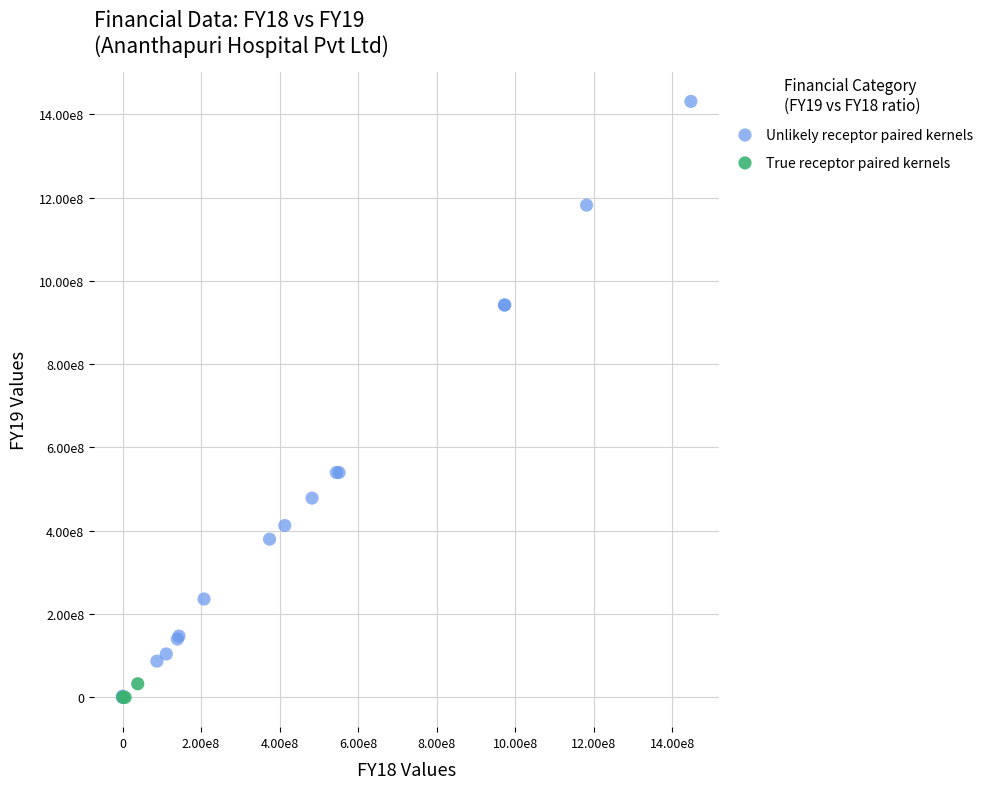

Which series contains the highest Y value?

Unlikely receptor paired kernels